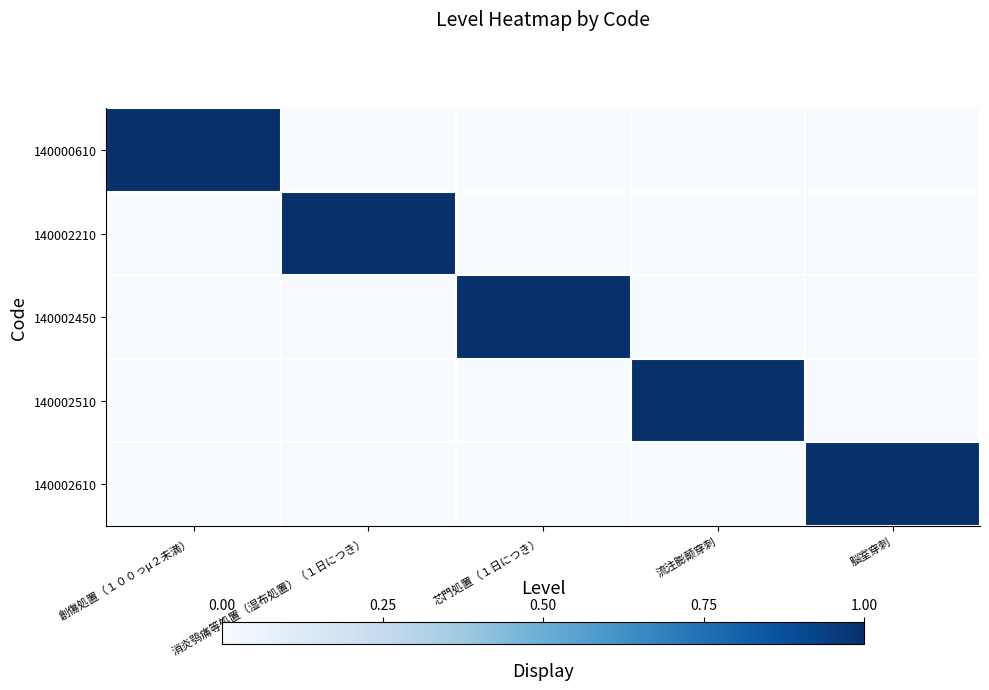

Reading left to right, extract all data points from this chart.

140000610: 創傷処置（１００っμ２未満）=1	消炎鸮痛等処置（湿布処置）（１日につき）=0	芯門処置（１日につき）=0	流注膨颠穿刺=0	脳室穿刺=0
140002210: 創傷処置（１００っμ２未満）=0	消炎鸮痛等処置（湿布処置）（１日につき）=1	芯門処置（１日につき）=0	流注膨颠穿刺=0	脳室穿刺=0
140002450: 創傷処置（１００っμ２未満）=0	消炎鸮痛等処置（湿布処置）（１日につき）=0	芯門処置（１日につき）=1	流注膨颠穿刺=0	脳室穿刺=0
140002510: 創傷処置（１００っμ２未満）=0	消炎鸮痛等処置（湿布処置）（１日につき）=0	芯門処置（１日につき）=0	流注膨颠穿刺=1	脳室穿刺=0
140002610: 創傷処置（１００っμ２未満）=0	消炎鸮痛等処置（湿布処置）（１日につき）=0	芯門処置（１日につき）=0	流注膨颠穿刺=0	脳室穿刺=1